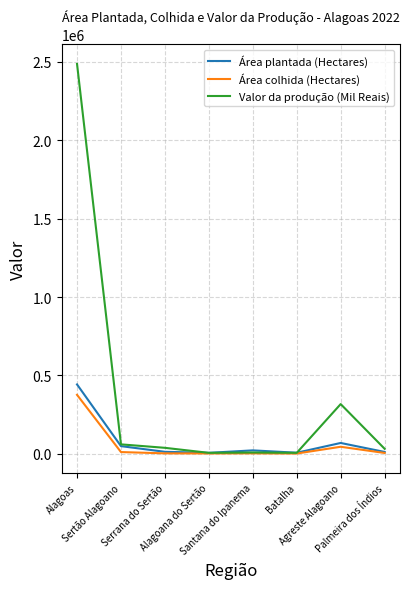

What is the greatest value displayed?

2486828